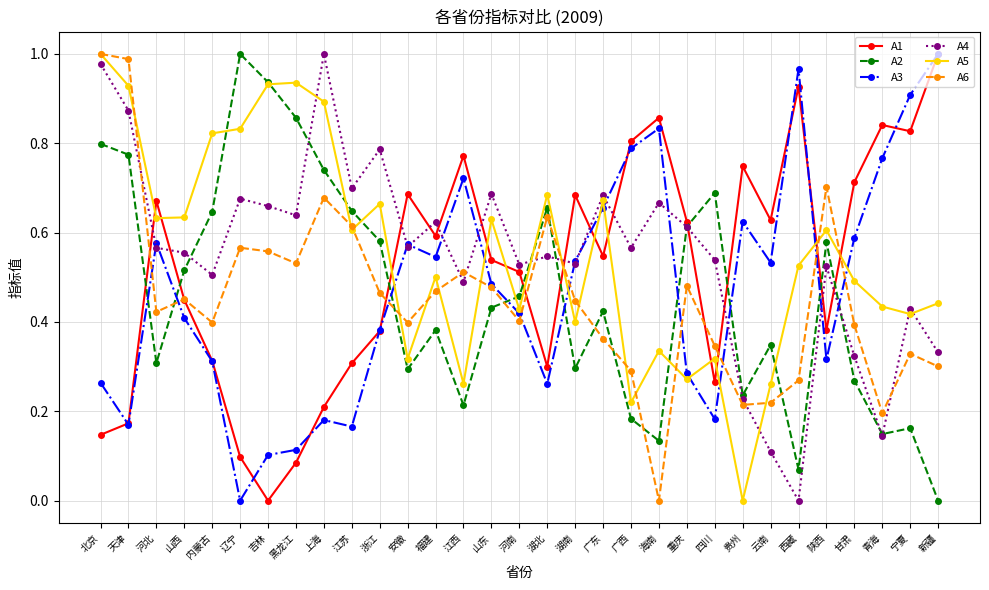

How many lines are shown in the chart?

6